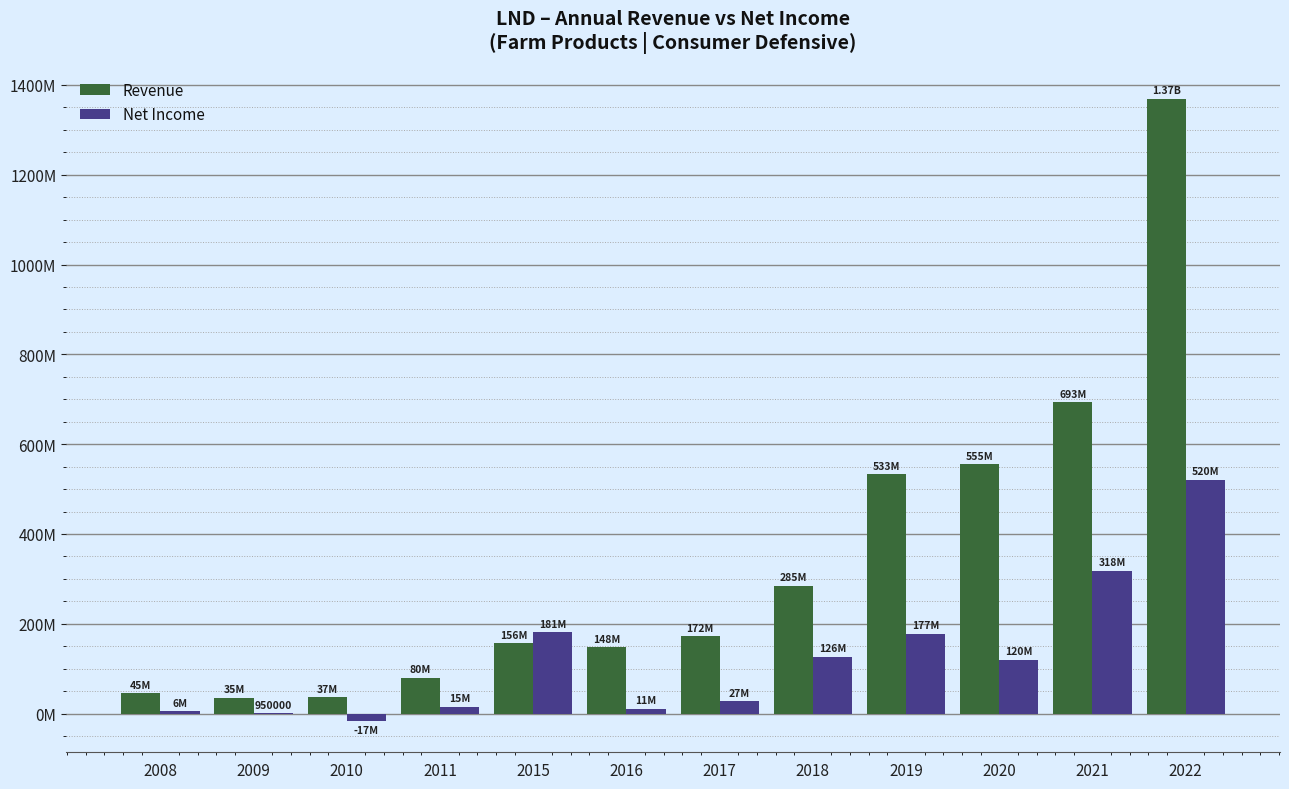

What is the minimum value for Revenue?

35284000